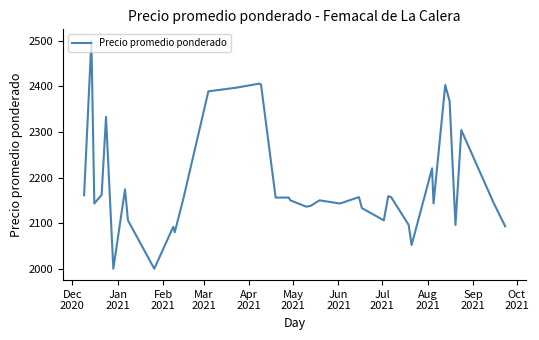

What is the difference between the maximum and minimum values?

500